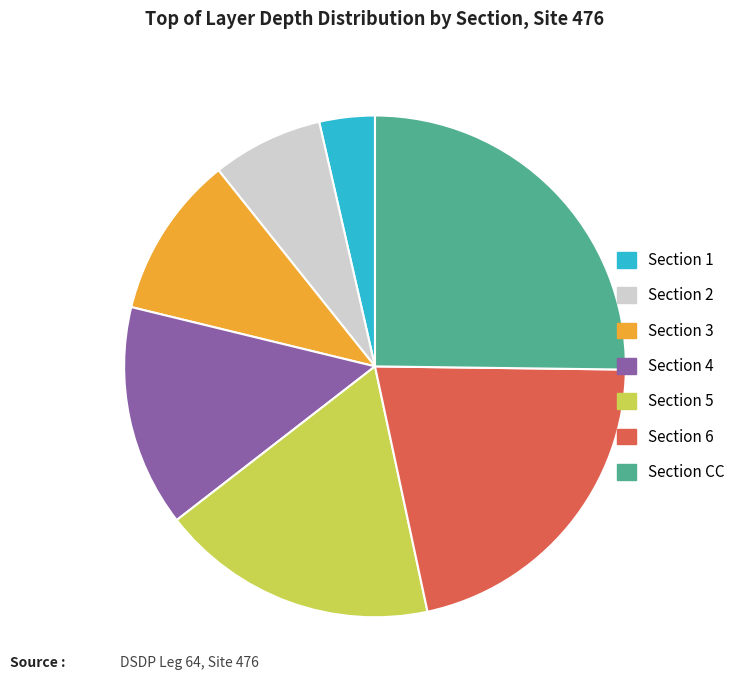

Between Section 4 and Section 1, which is larger?

Section 4